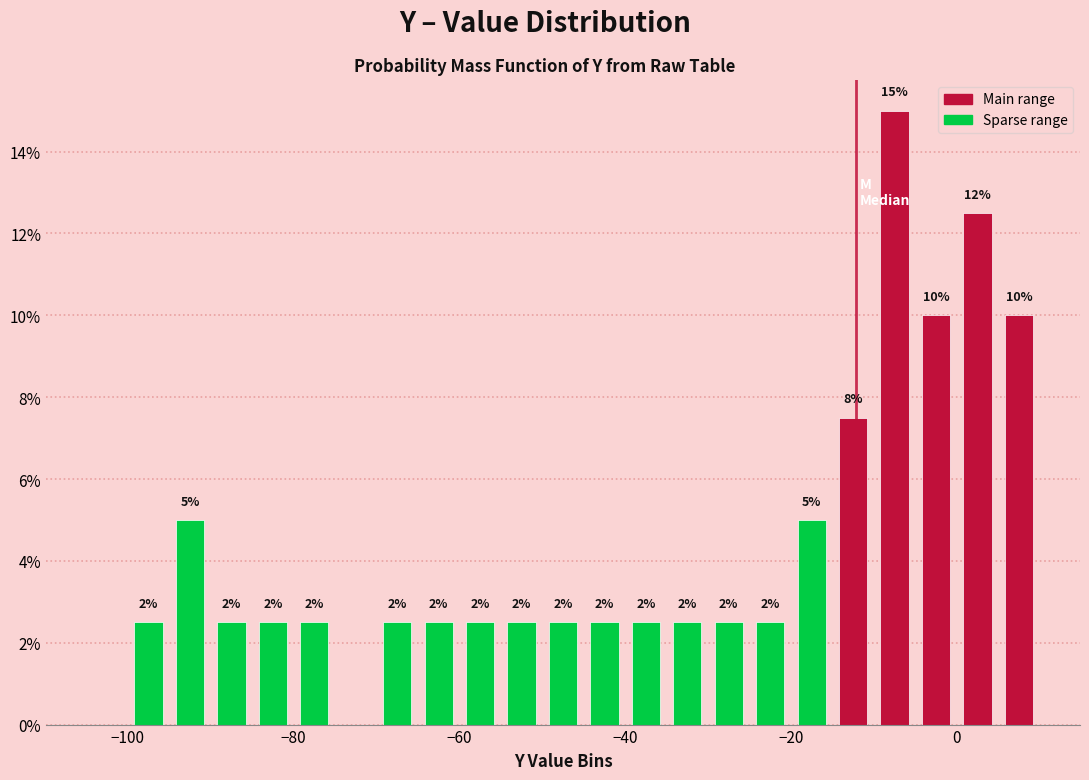

Around what value on the x-axis is the tallest bar? Give the approximate position of its centre, as read against the axis.

-8